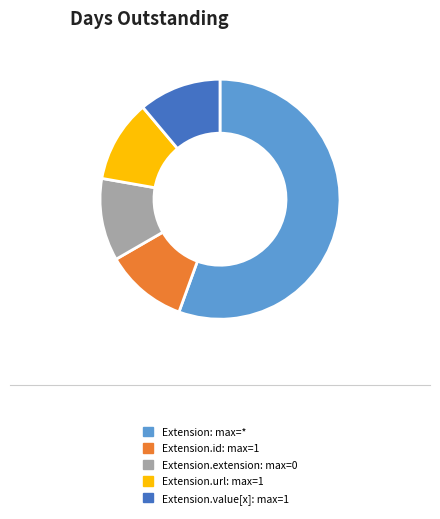

Is there any slice that represents more than half of the pie?

Yes